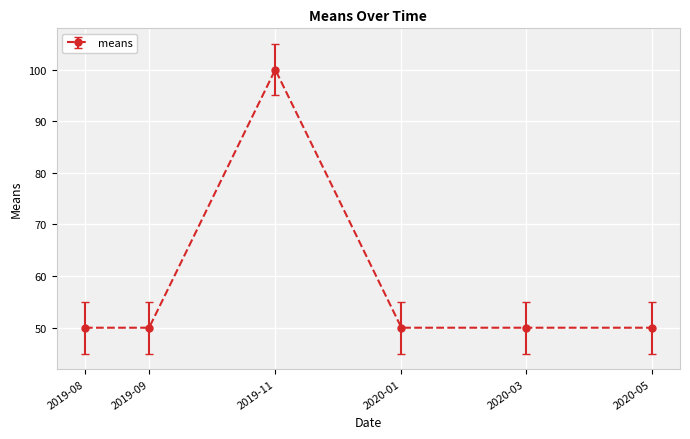

What is the label of the 6th point from the left?

2020-05